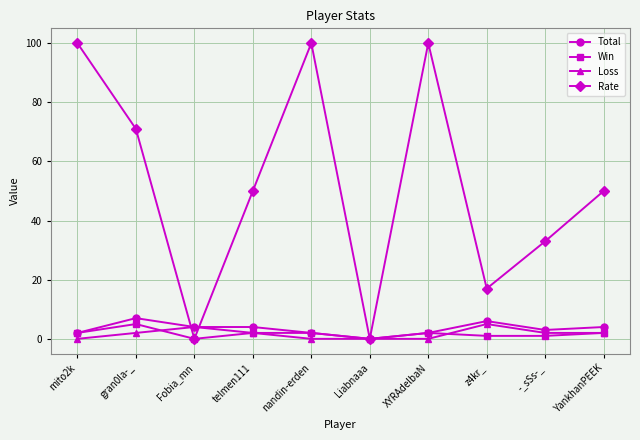

Where is the first local minimum for Rate?

Fobia_mn